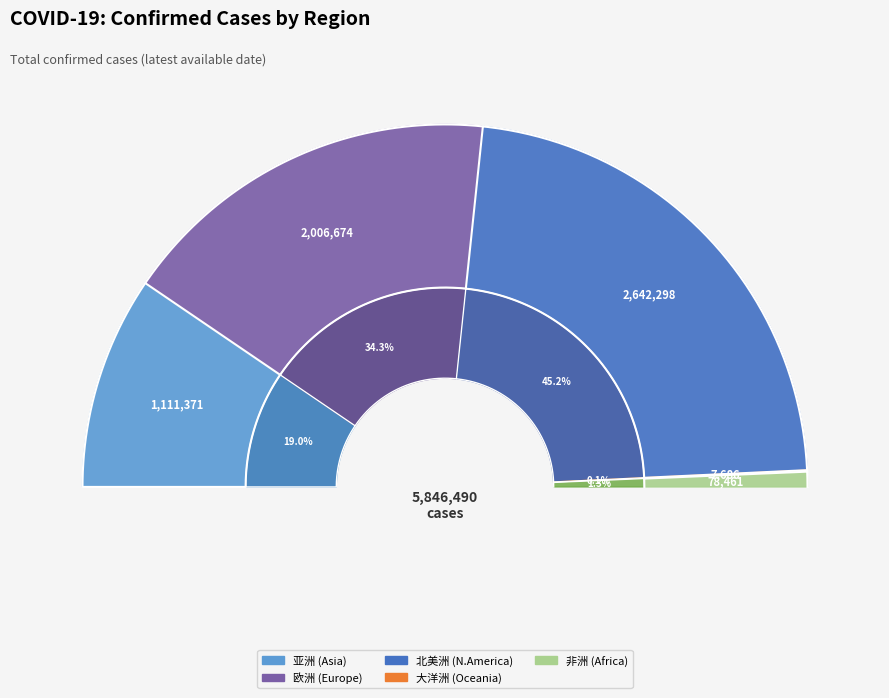

True or false: 北美洲 accounts for 45% of the total.

True